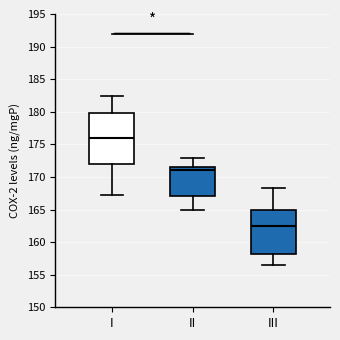

Where does the lower whisker of the box for II end on the y-axis? The values are not printed on the chart, so give them approximately, as read against the axis.

165.0